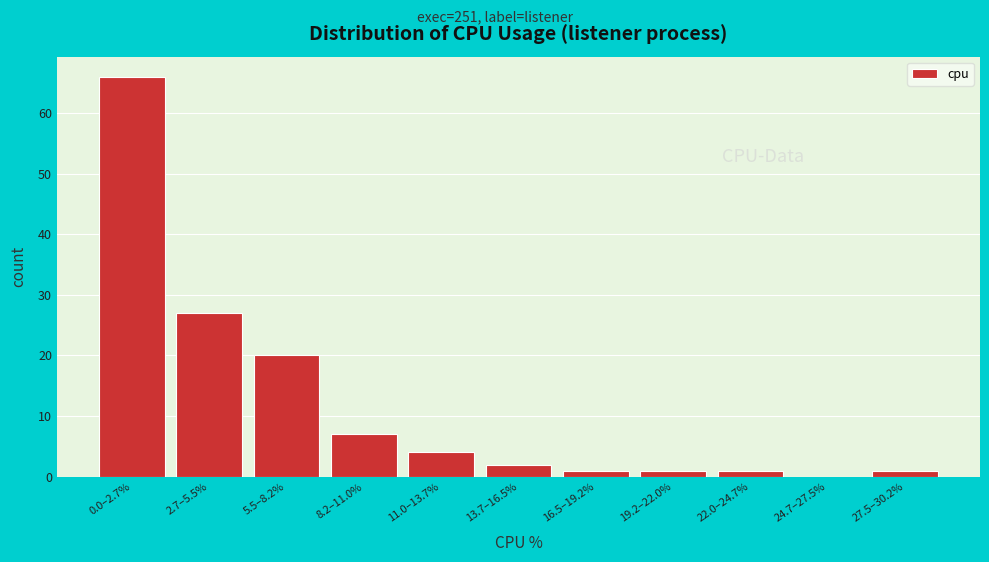

Reading right to left, list all the values displayed in this chart.

27.5–30.2%=1	24.7–27.5%=0	22.0–24.7%=1	19.2–22.0%=1	16.5–19.2%=1	13.7–16.5%=2	11.0–13.7%=4	8.2–11.0%=7	5.5–8.2%=20	2.7–5.5%=27	0.0–2.7%=66